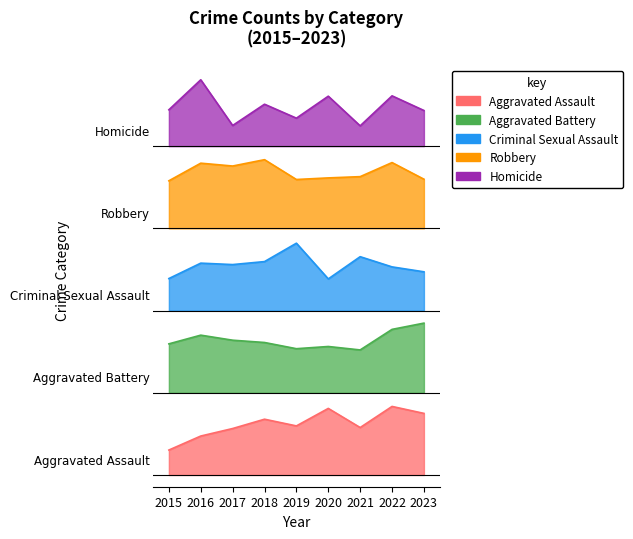

Reading left to right, list all the values displayed in this chart.

Aggravated Assault: 0.1	0.2	0.2	0.2	0.2	0.3	0.2	0.3	0.3
Aggravated Battery: 0.6	0.6	0.6	0.6	0.5	0.5	0.5	0.6	0.6
Criminal Sexual Assault: 0.8	0.9	0.9	0.9	1.0	0.8	0.9	0.9	0.9
Robbery: 1.3	1.3	1.3	1.3	1.3	1.3	1.3	1.3	1.3
Homicide: 1.6	1.7	1.5	1.6	1.5	1.6	1.5	1.6	1.6